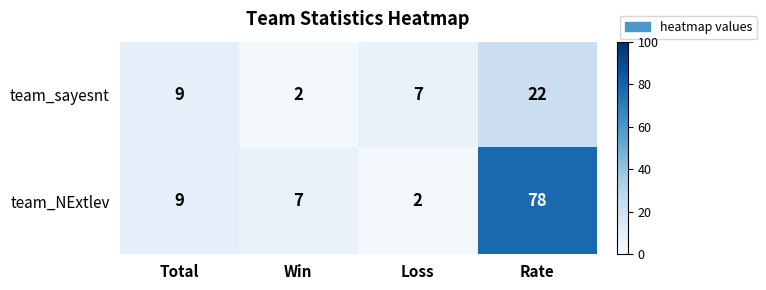

Reading left to right, list all the values displayed in this chart.

team_sayesnt: Total=9	Win=2	Loss=7	Rate=22
team_NExtlev: Total=9	Win=7	Loss=2	Rate=78